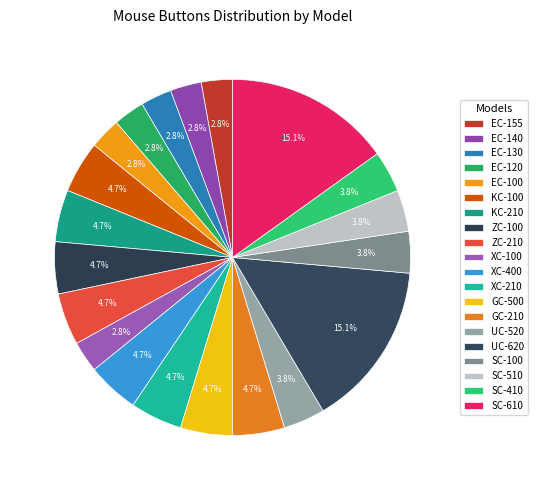

To the nearest percent, what percentage of the pie is SC-610?

15%